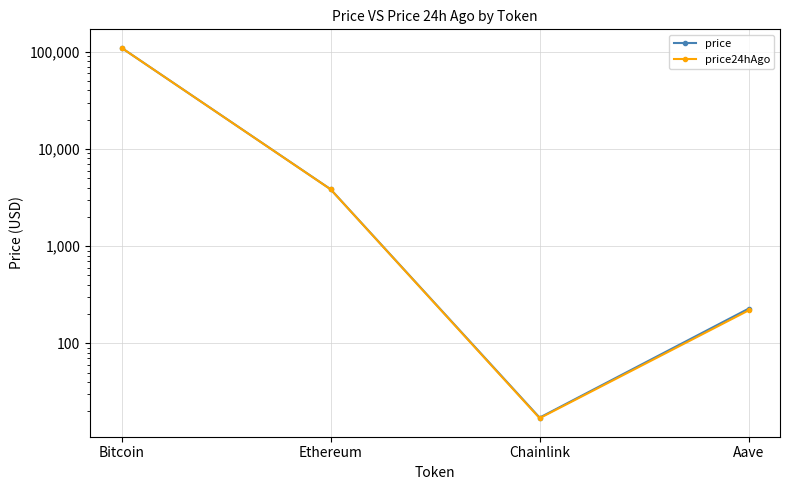

What is the value of the price point at the 1st from the left?

109862.0